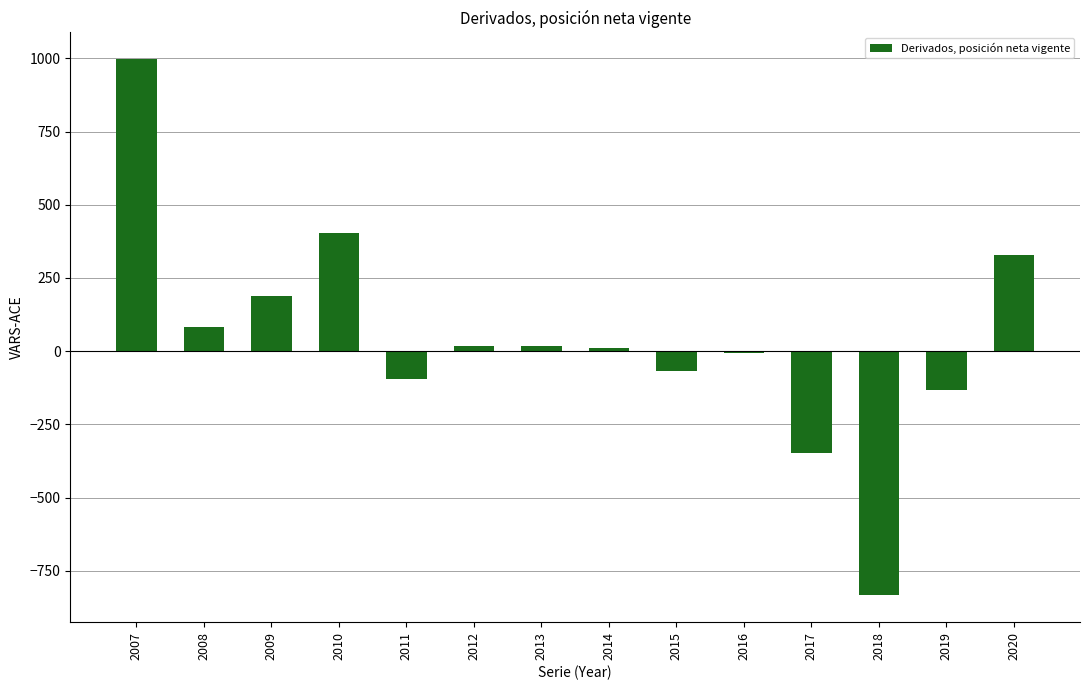

Is it true that the value at 2007 is 201?

False